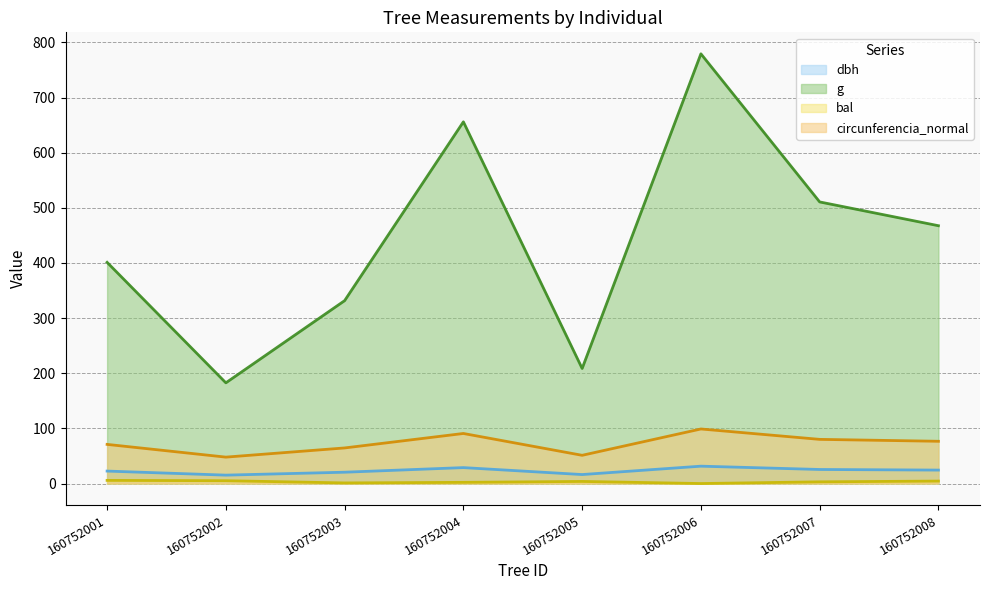

At which category does circunferencia_normal reach its first local valley?

160752002